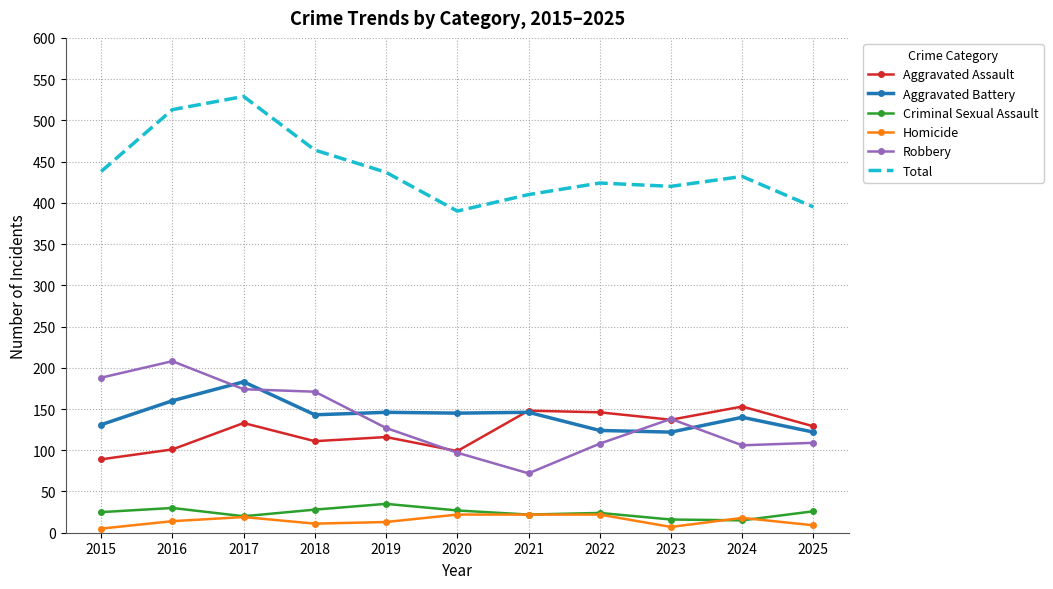

Which series ends up on top after the final intersection of Aggravated Assault and Robbery?

Aggravated Assault